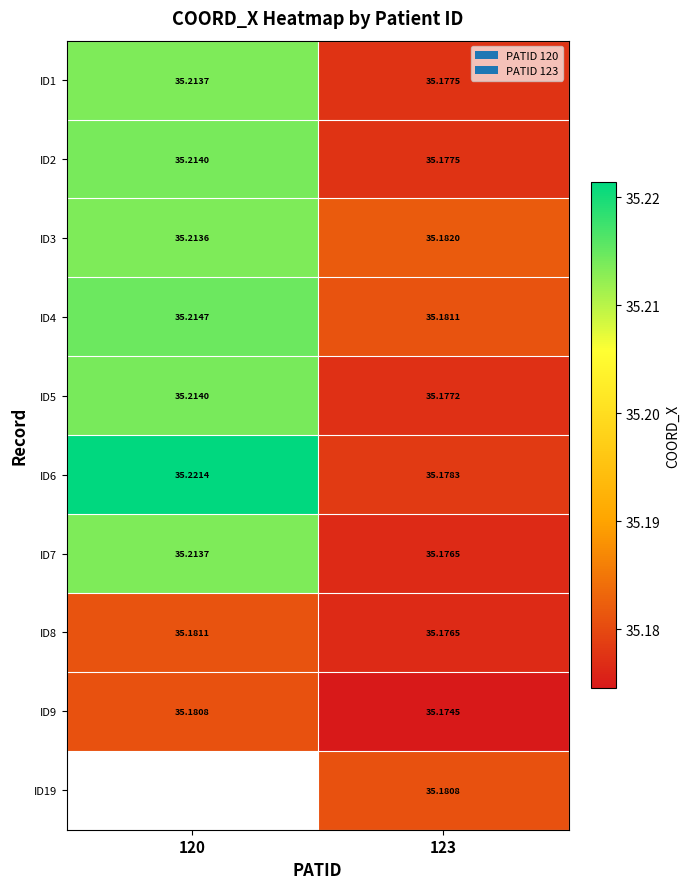

What is the greatest value displayed?

35.2